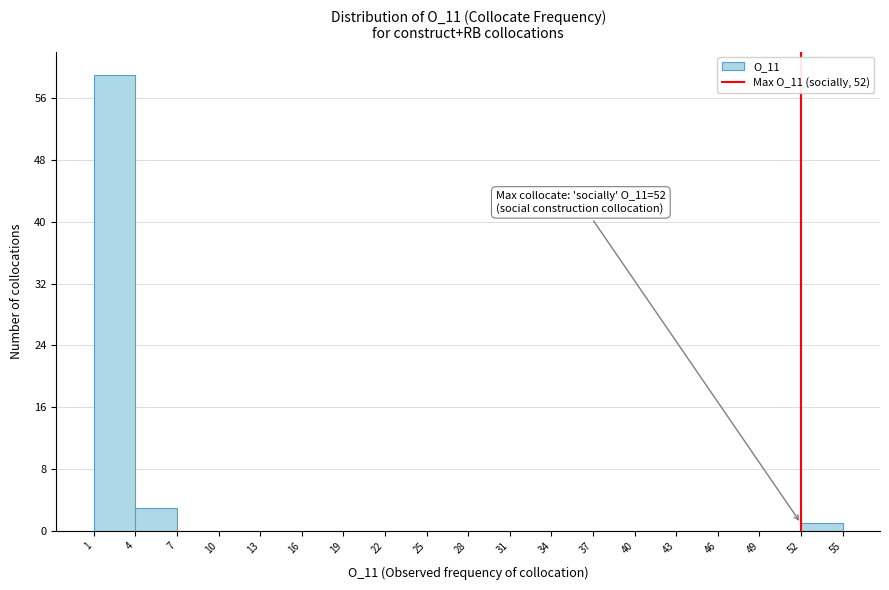

Over which range of the x-axis is the bar tallest?

1 to 4